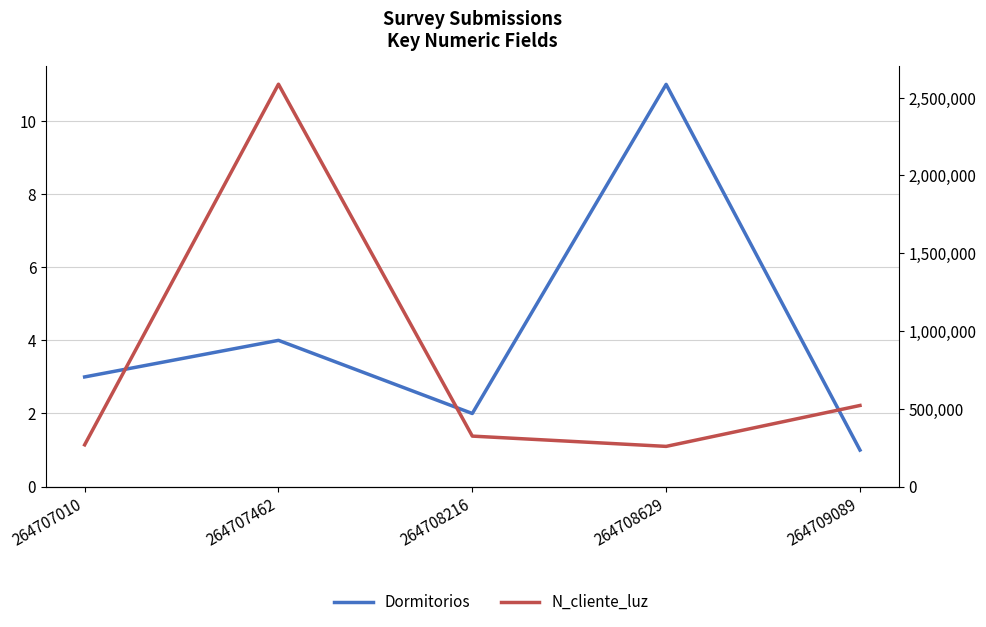

How many data points in N_cliente_luz are less than 324732?

2